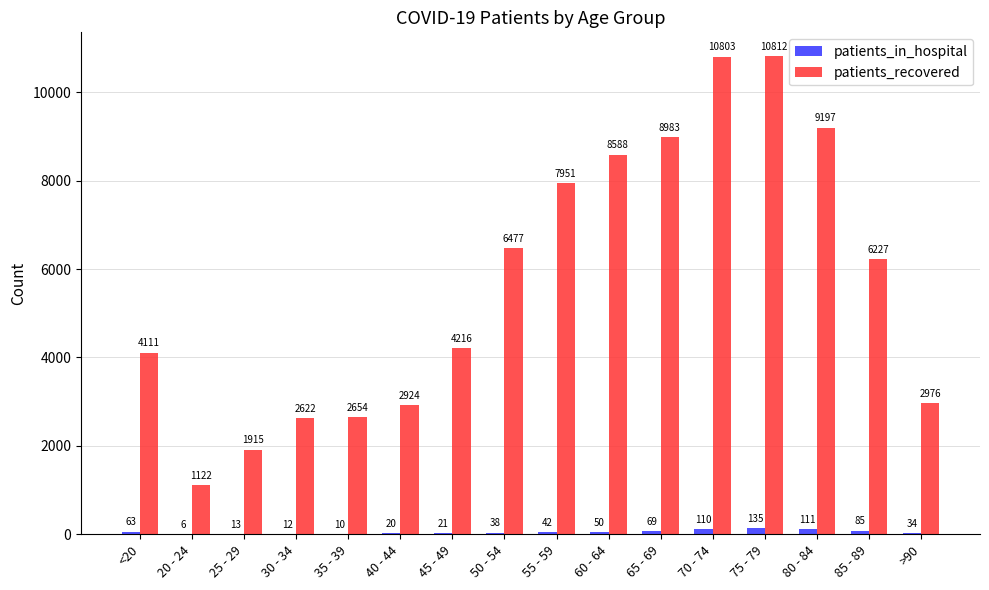

What is the approximate value of patients_in_hospital at 85 - 89?

85